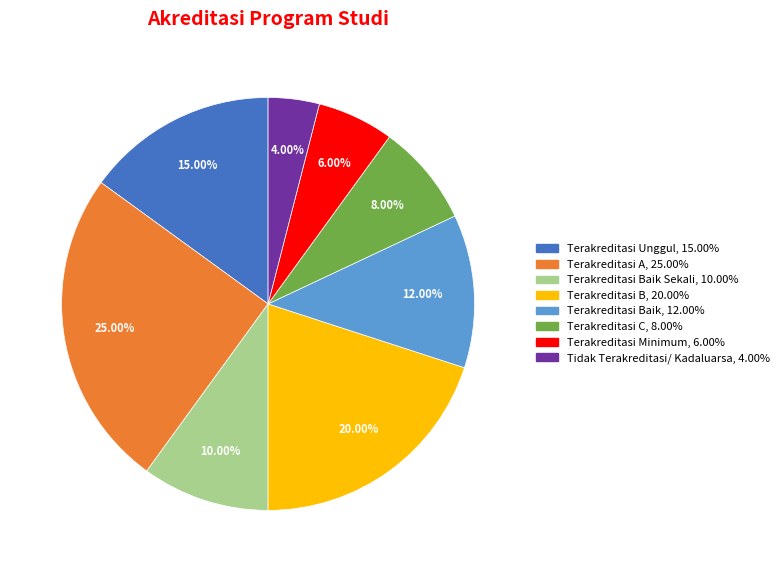

Is there a majority slice in this chart?

No